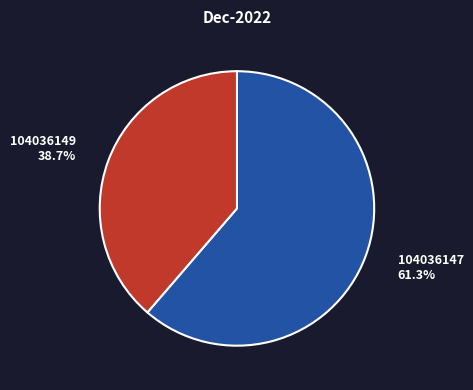

Between 104036147 and 104036149, which is larger?

104036147